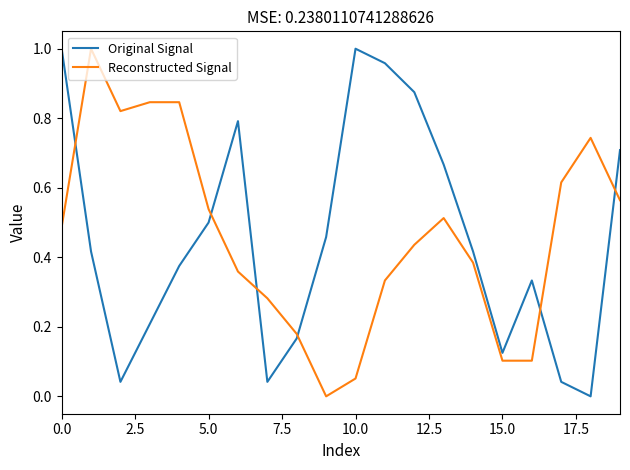

How many lines are shown in the chart?

2